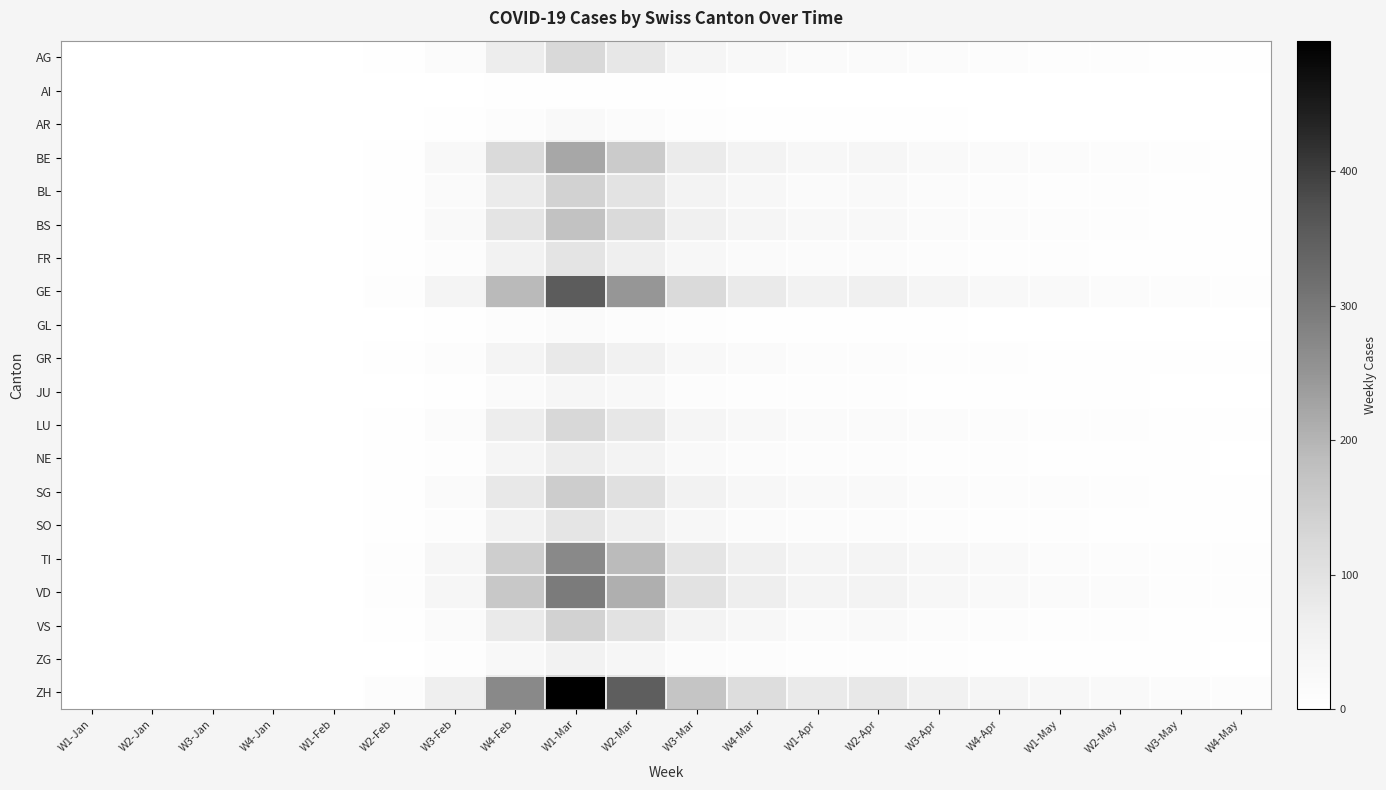

At which category is the sum across all series the highest?

W1-Mar